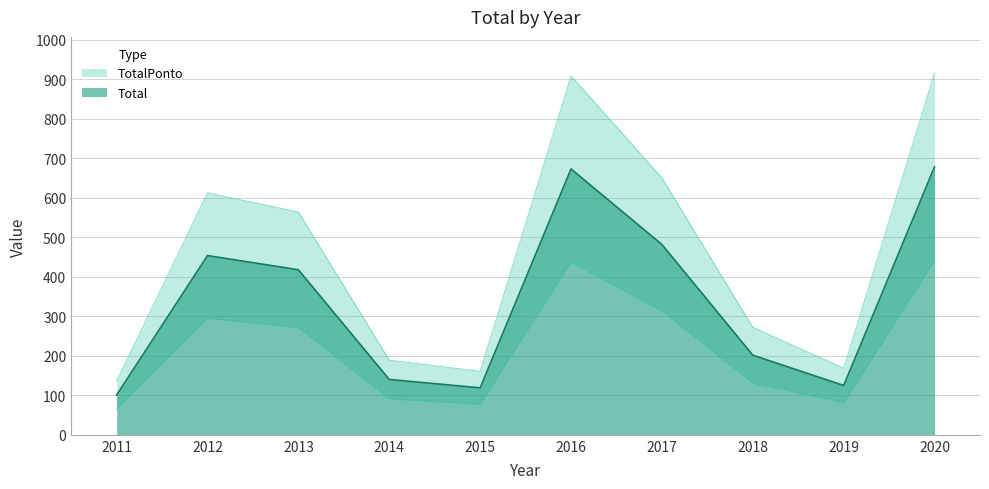

At which label does TotalPonto first exceed 417?

2012